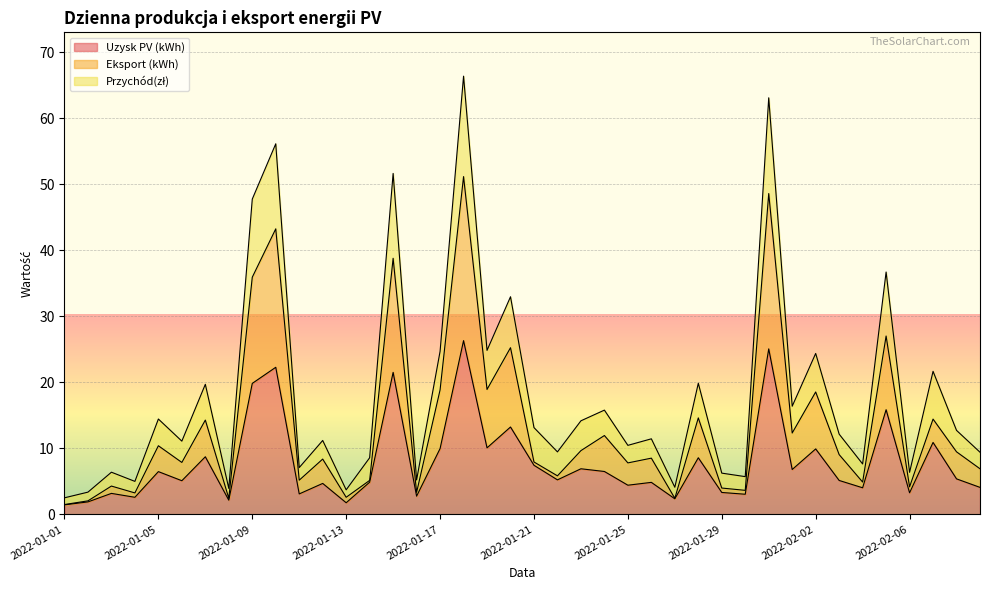

How many series are shown in this chart?

3